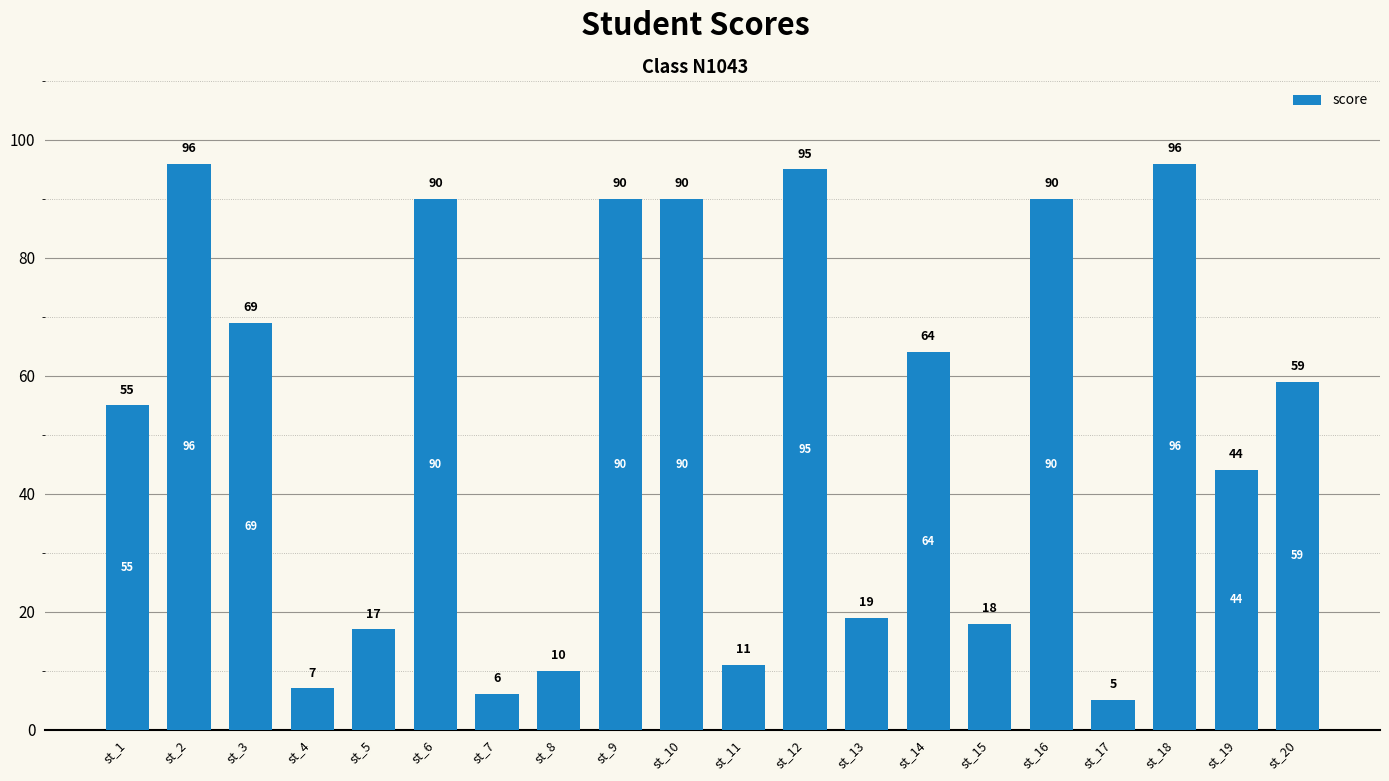

At which label does the data first exceed 59?

st_2